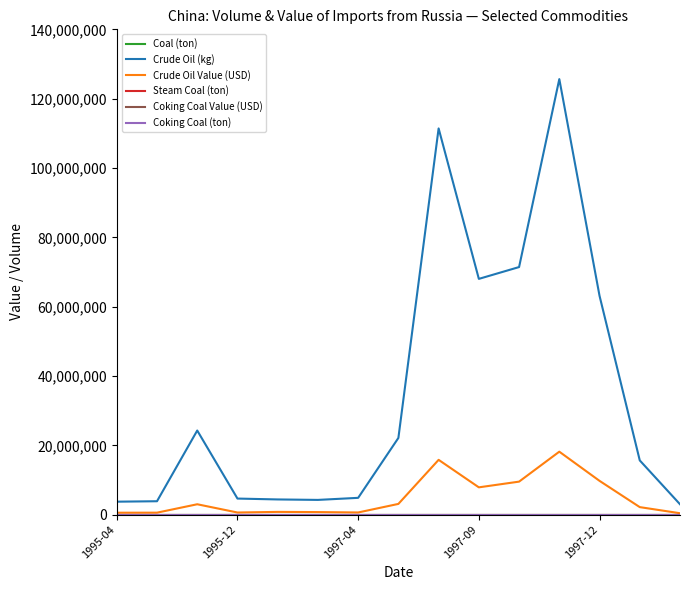

True or false: Coking Coal (ton) and Crude Oil (kg) intersect in this chart.

False